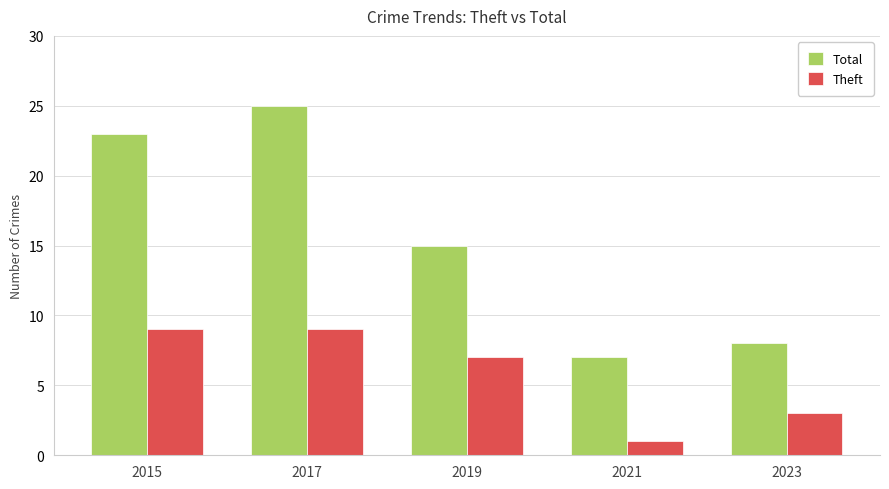

What is the sum of all Theft values?

29